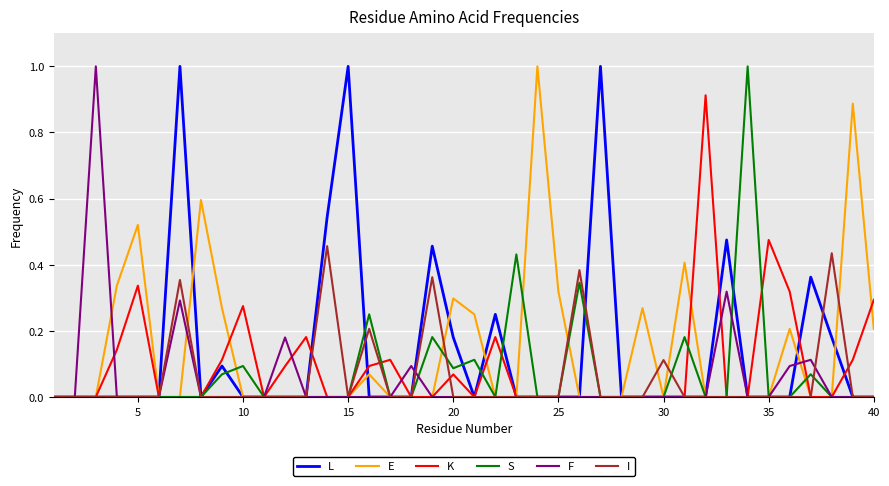

What is the maximum value shown in the chart?

1.0